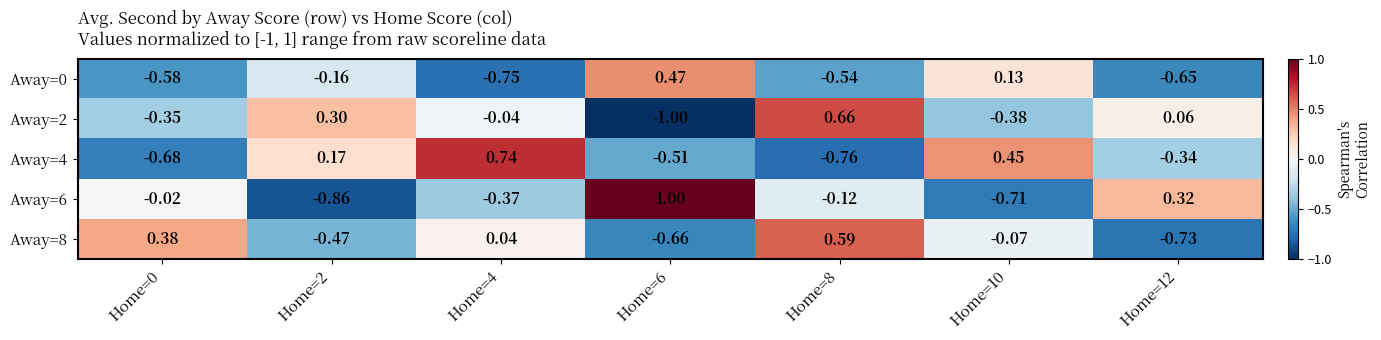

Is the value of Away=4 at Home=10 greater than the value of Away=2 at Home=4?

Yes